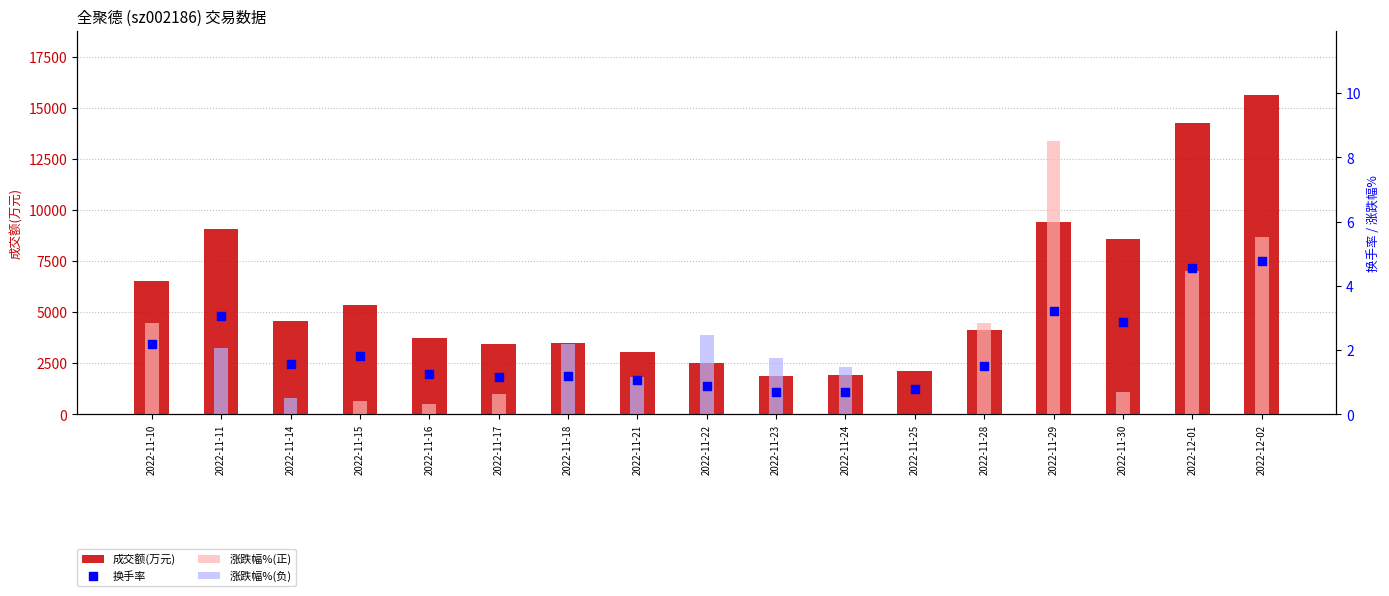

Is the value of 涨跌幅%(负) at 2022-11-30 greater than the value of 成交额(万元) at 2022-11-17?

No